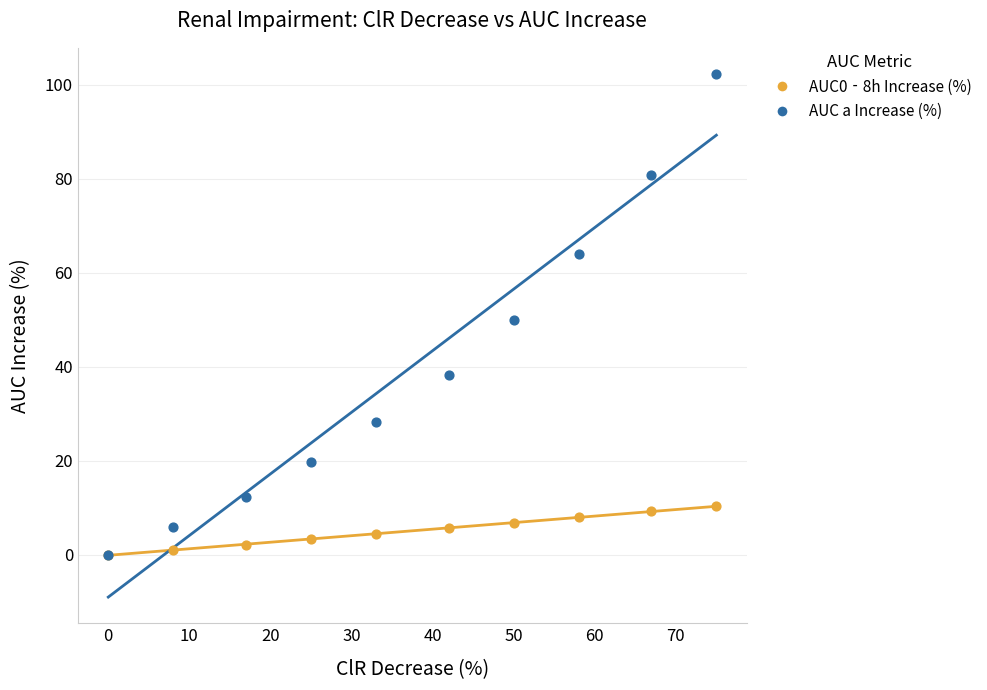

Which series has the largest Y range (max minus min)?

AUC a Increase (%)